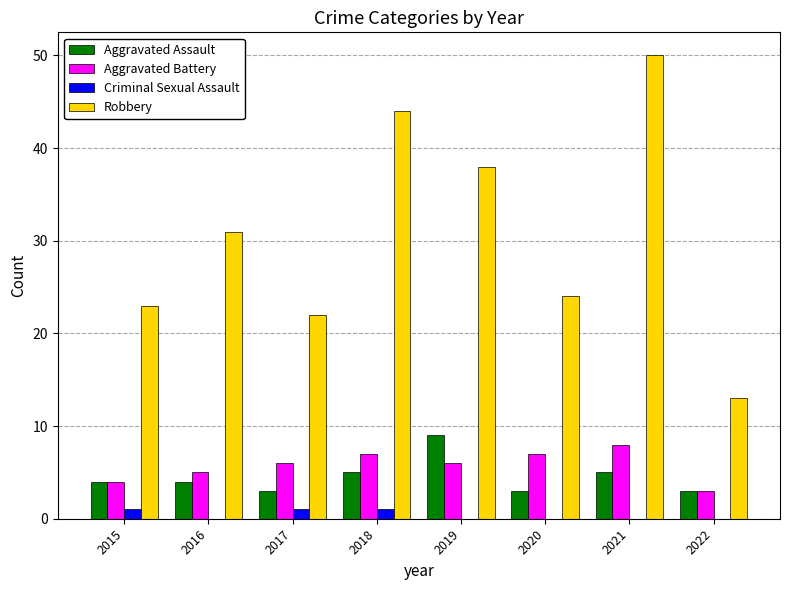

What value does the Aggravated Assault series have at 2016?

4